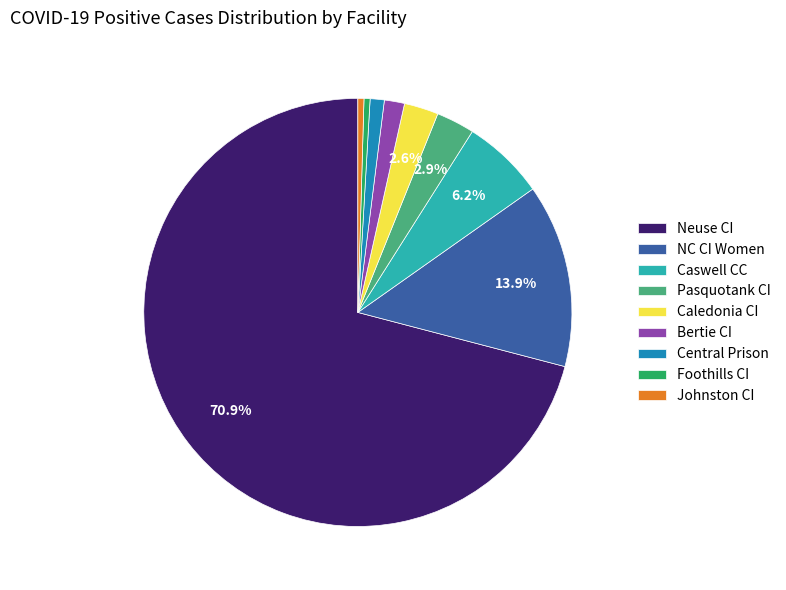

What percentage is the Caledonia CI slice, to the nearest percent?

3%